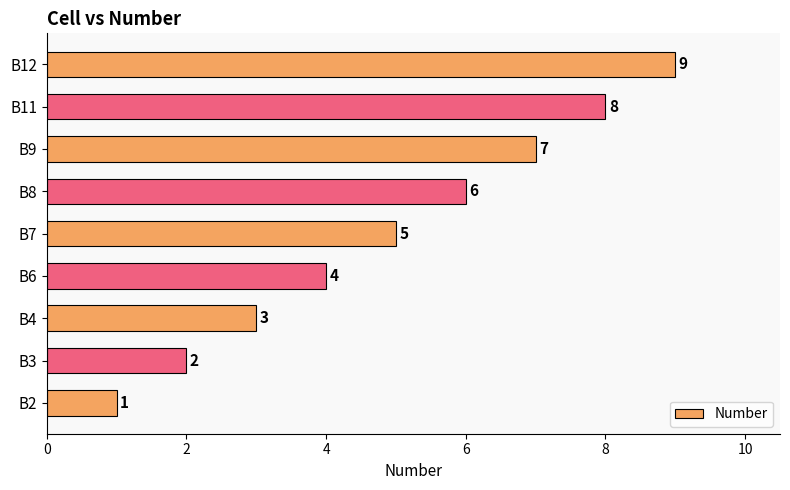

Rank the categories by value from highest to lowest.

B12, B11, B9, B8, B7, B6, B4, B3, B2